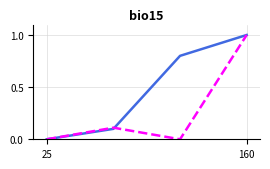

What is the greatest value displayed?

1.0